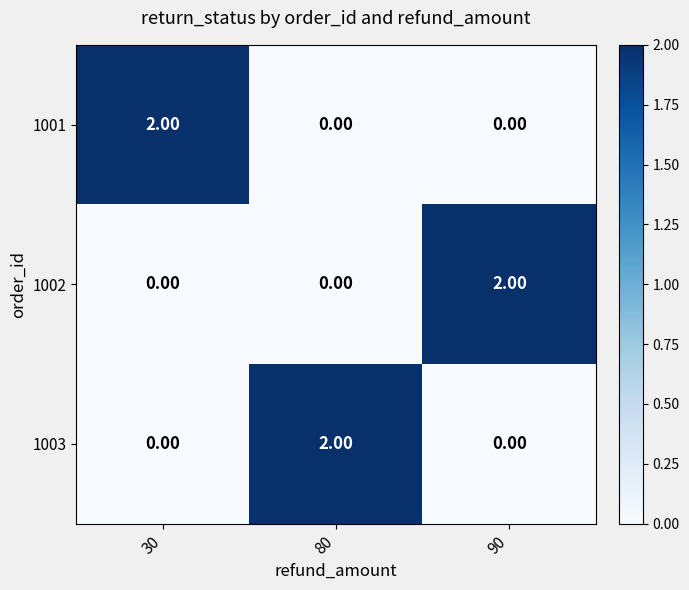

At how many categories does at least one series exceed 1?

3